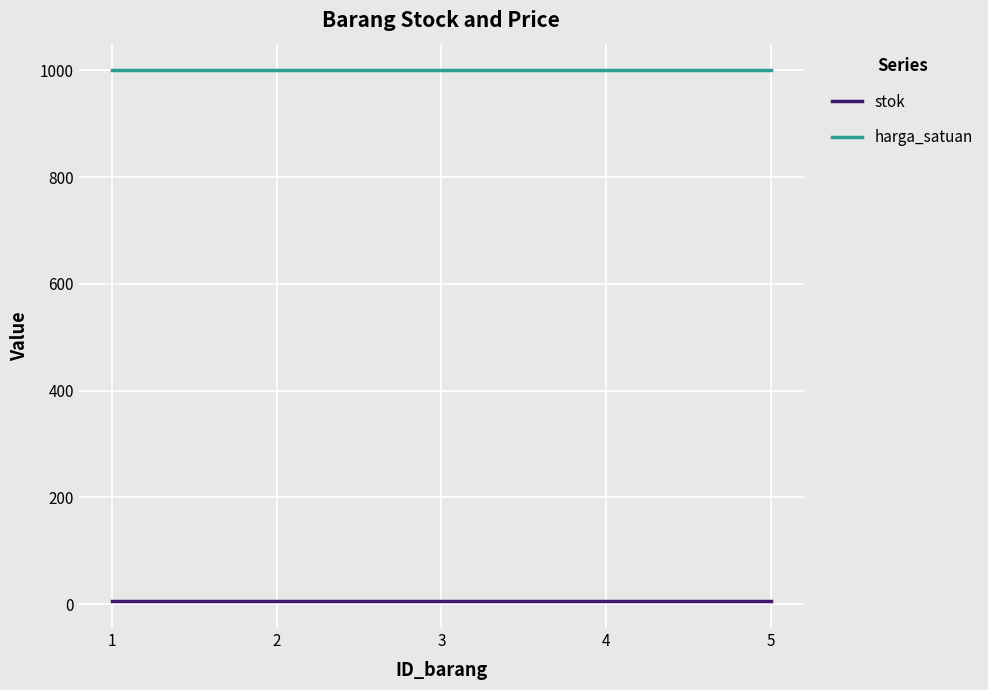

The value of harga_satuan at 1 is 1301. True or false?

False